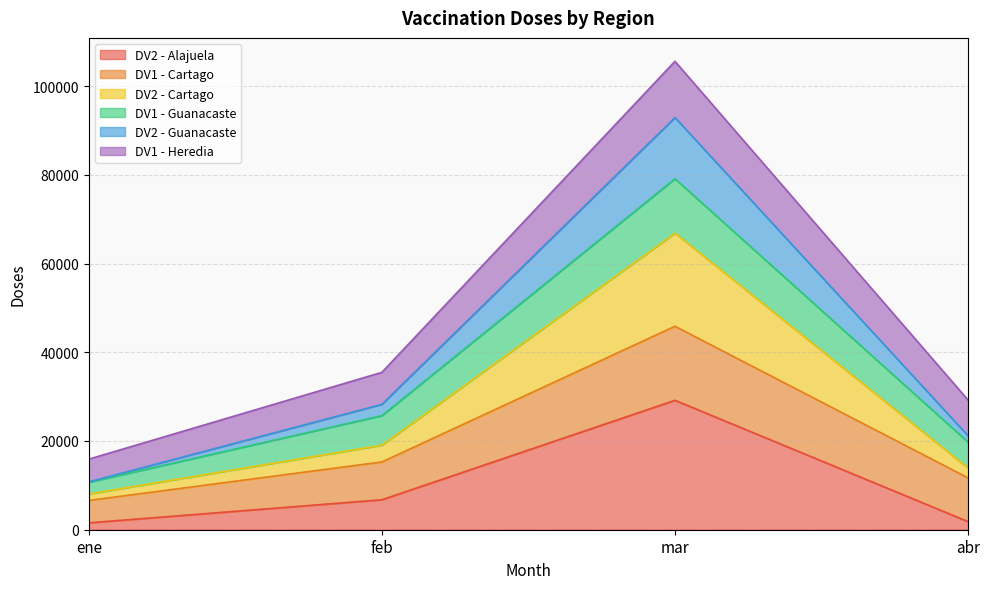

At which label does DV2 - Alajuela reach its peak?

mar